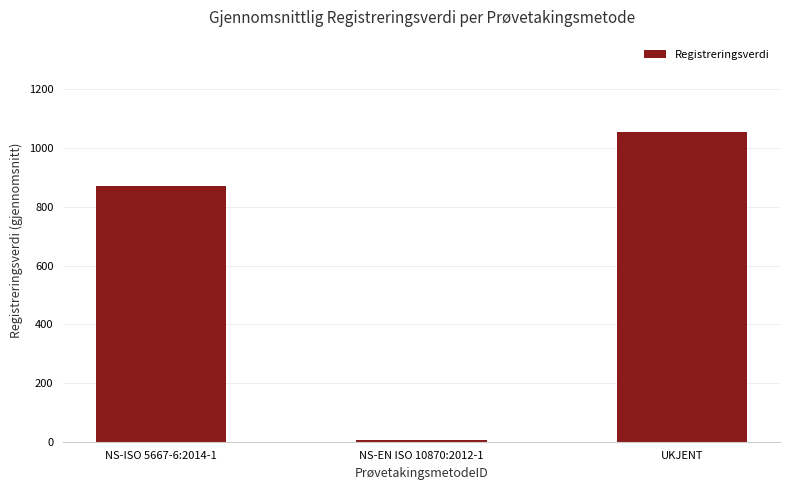

What is the value of the 3rd bar from the left?

1053.3